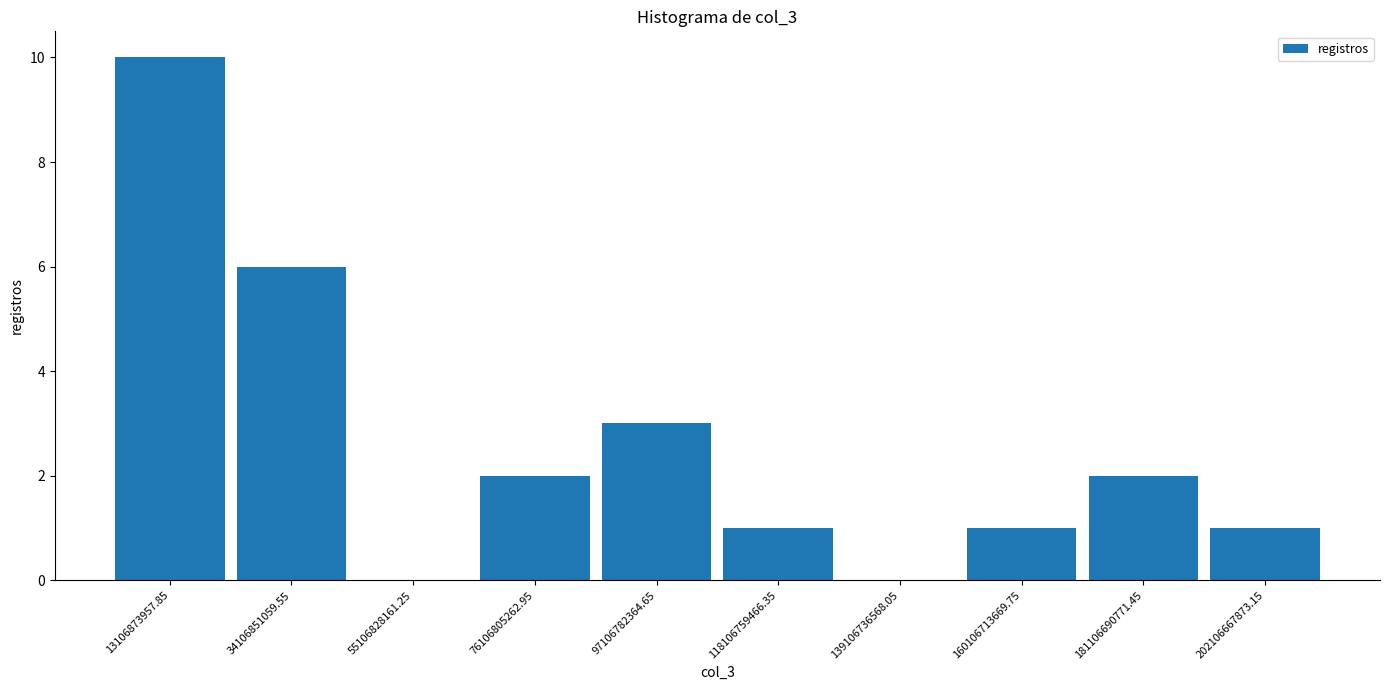

Which range on the x-axis has the tallest bar?

5000000000 to 25000000000